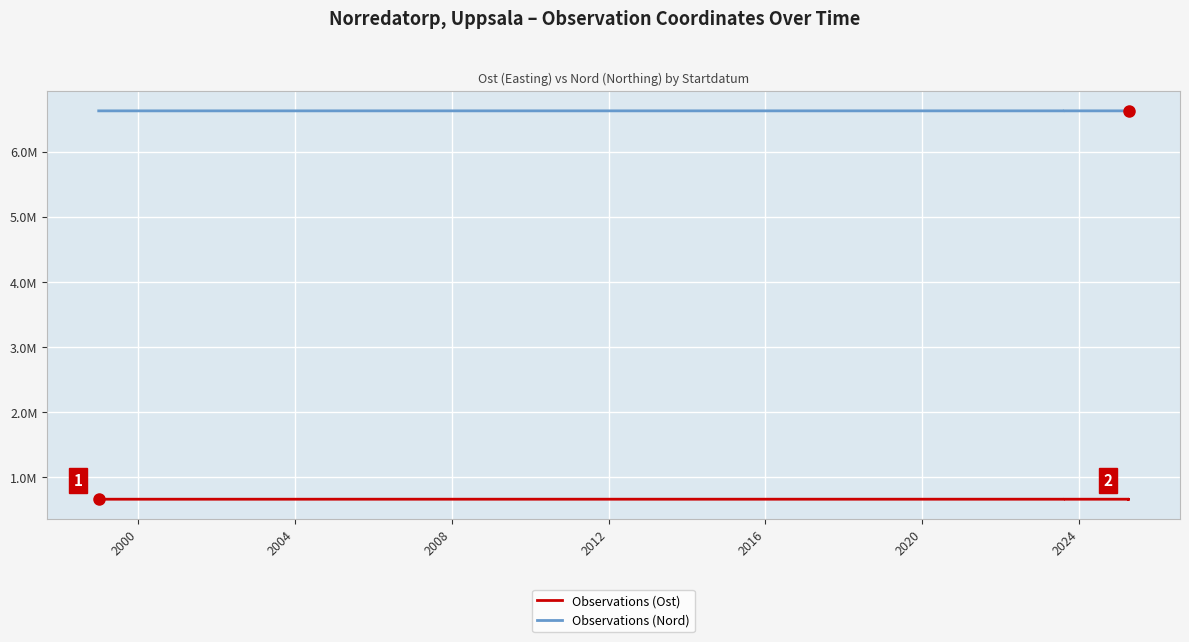

True or false: Observations (Nord) has a value of 6634245.5 at 2020.

True